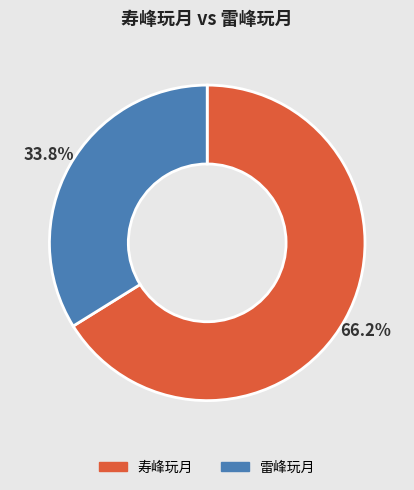

True or false: 寿峰玩月 accounts for 73% of the total.

False